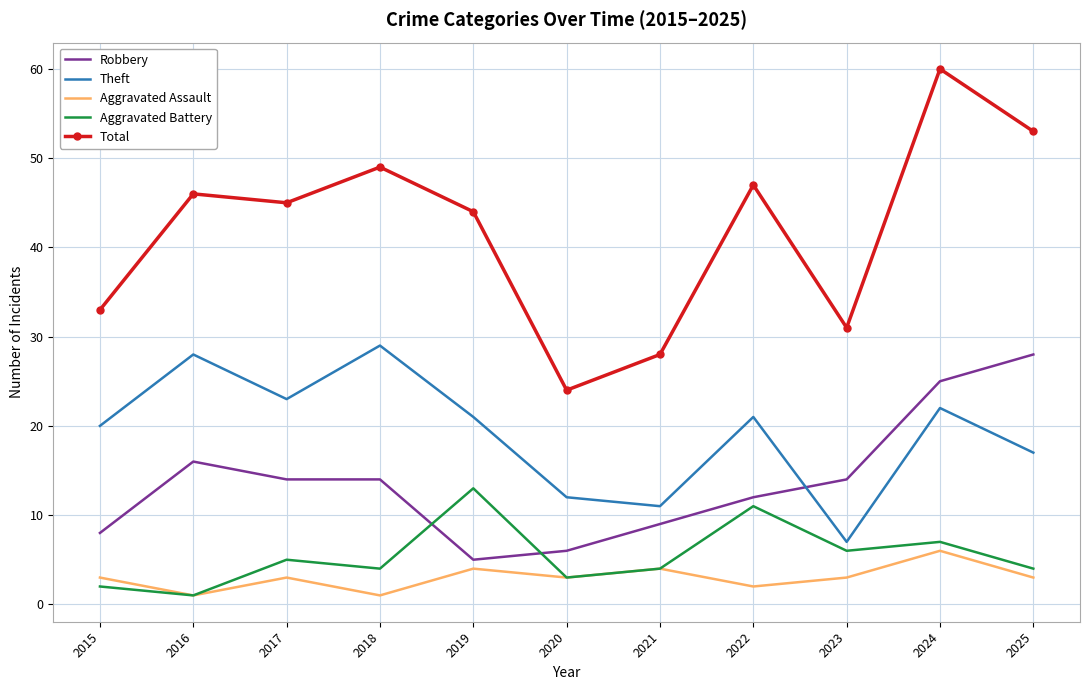

What is the average value of the Robbery series?

14